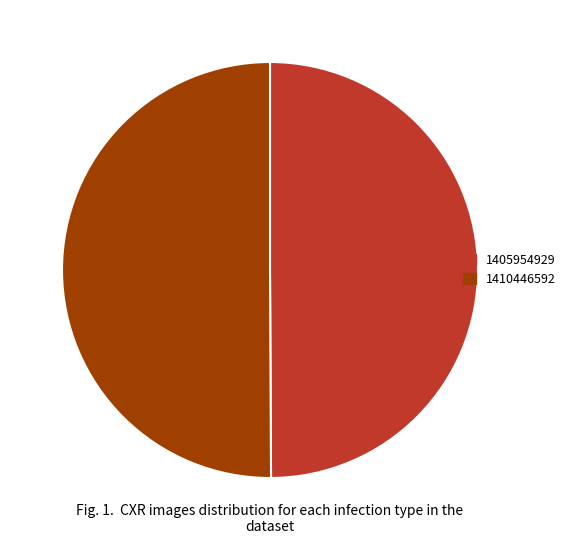

Do 1410446592 and 1405954929 together represent more than half of the pie?

Yes